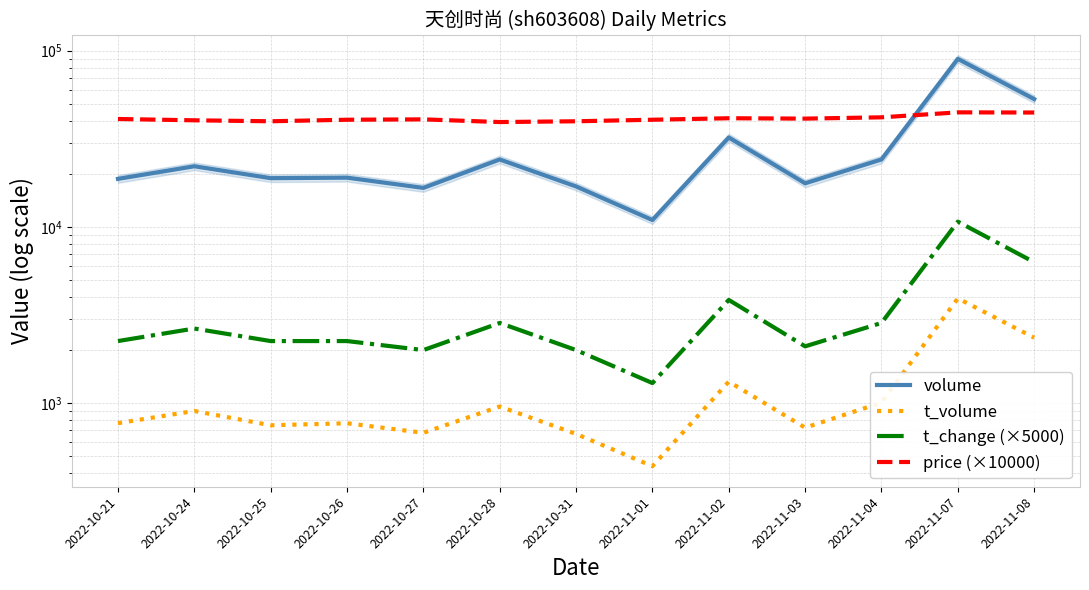

What is the value of the price (×10000) point at the 2nd from the left?

40200.0